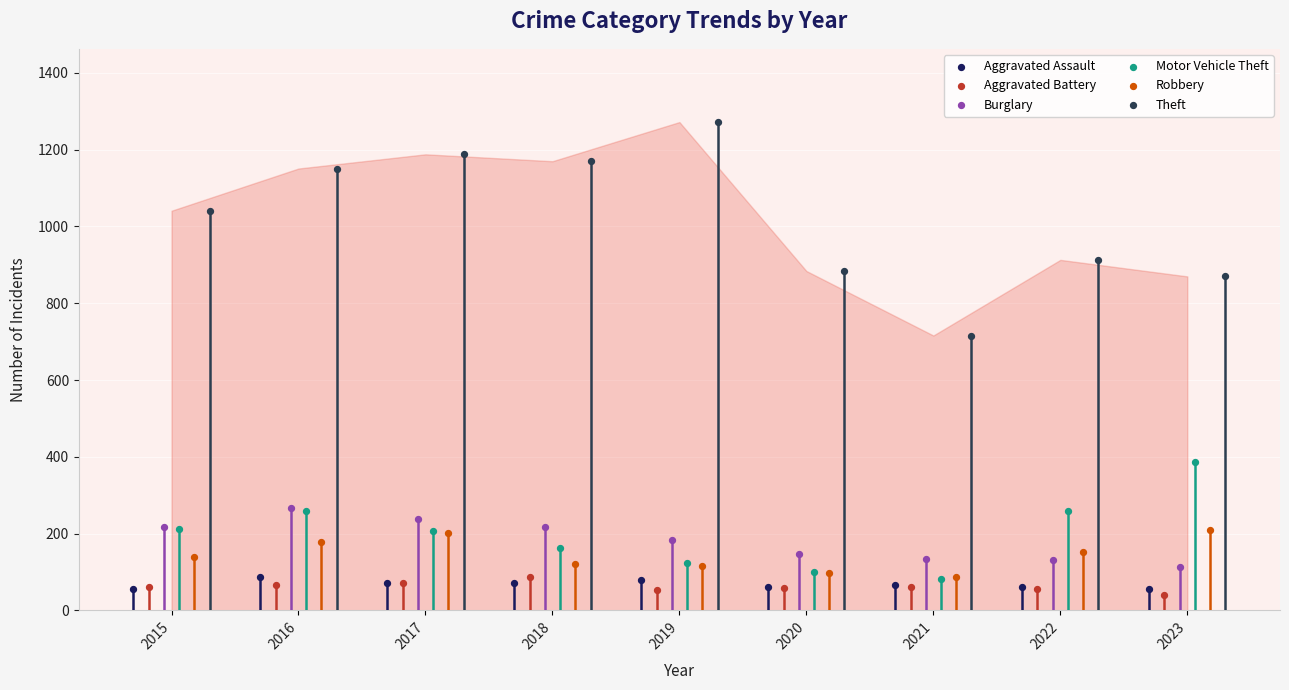

Which series reaches the minimum Y coordinate?

Aggravated Battery